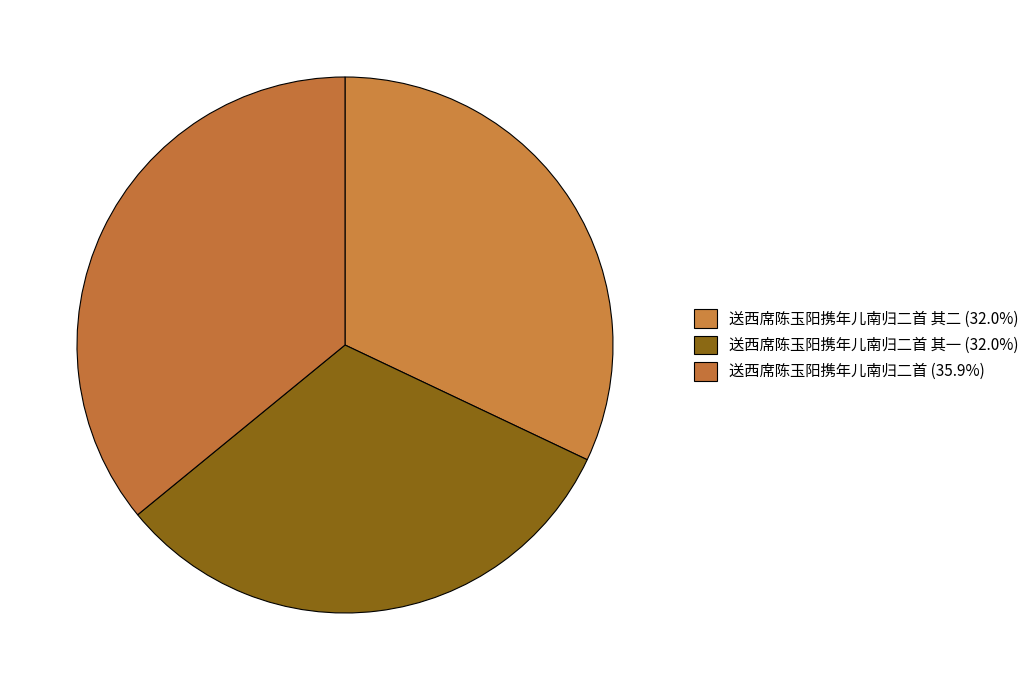

Count the number of slices in the pie.

3